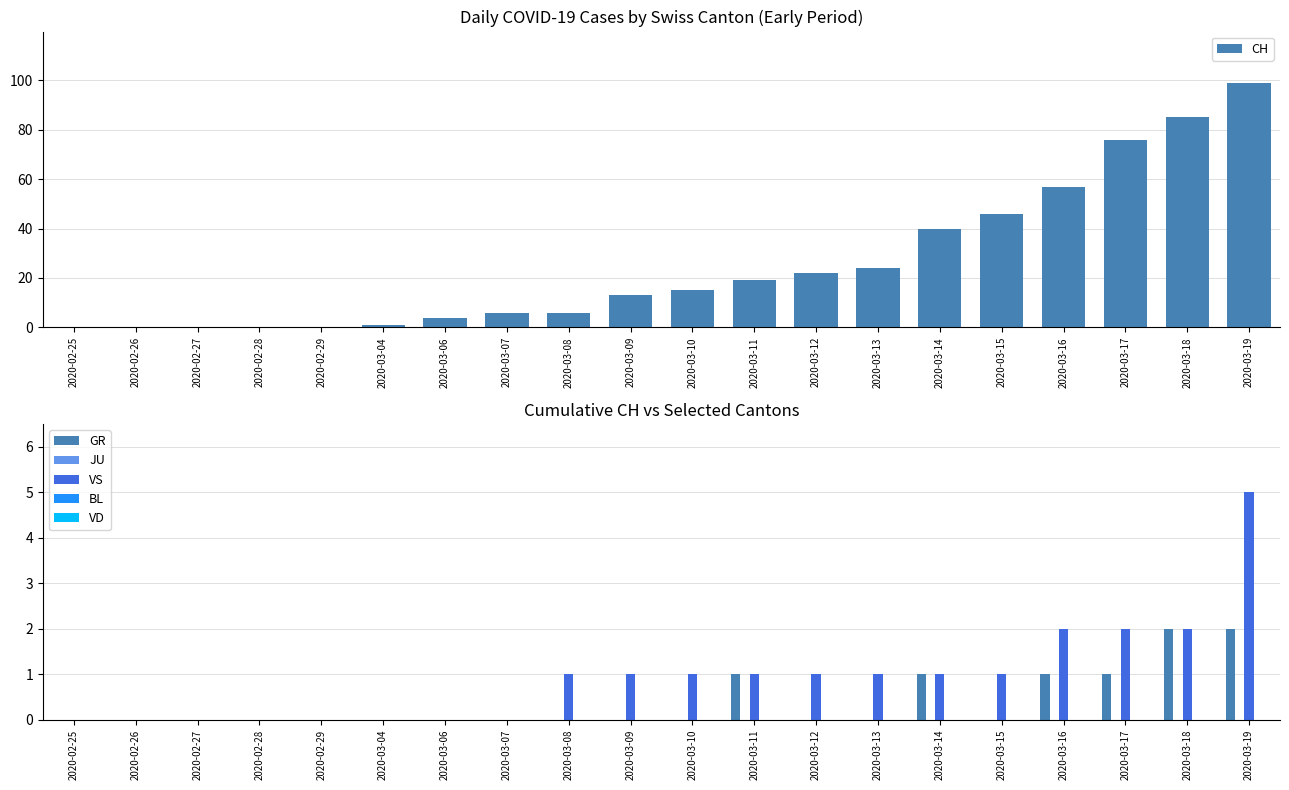

List the labels in order of VS value, largest first.

2020-03-19, 2020-03-16, 2020-03-17, 2020-03-18, 2020-03-08, 2020-03-09, 2020-03-10, 2020-03-11, 2020-03-12, 2020-03-13, 2020-03-14, 2020-03-15, 2020-02-25, 2020-02-26, 2020-02-27, 2020-02-28, 2020-02-29, 2020-03-04, 2020-03-06, 2020-03-07